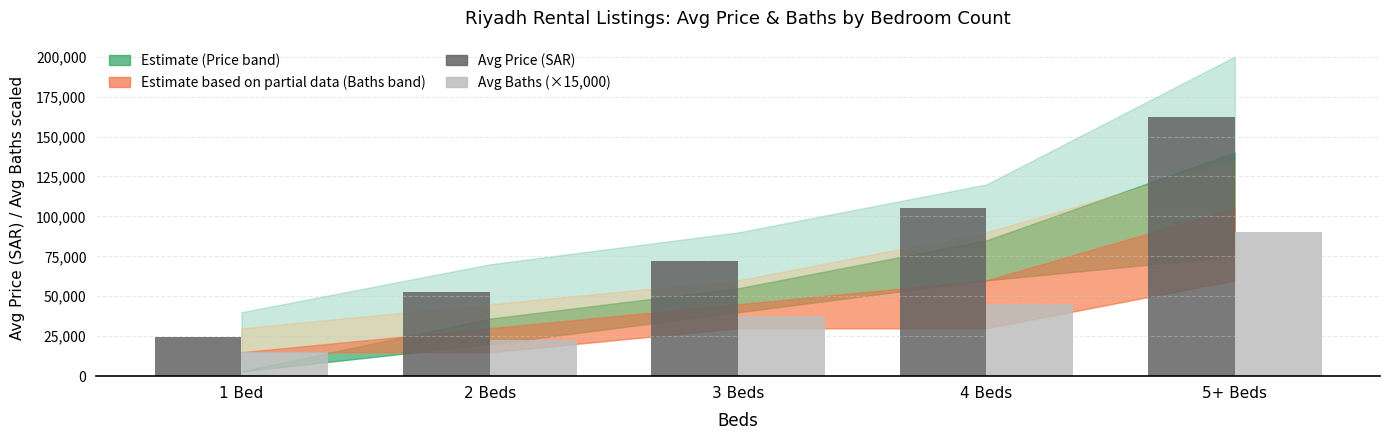

Is it true that Avg Price (SAR) equals 72000 at 3 Beds?

True